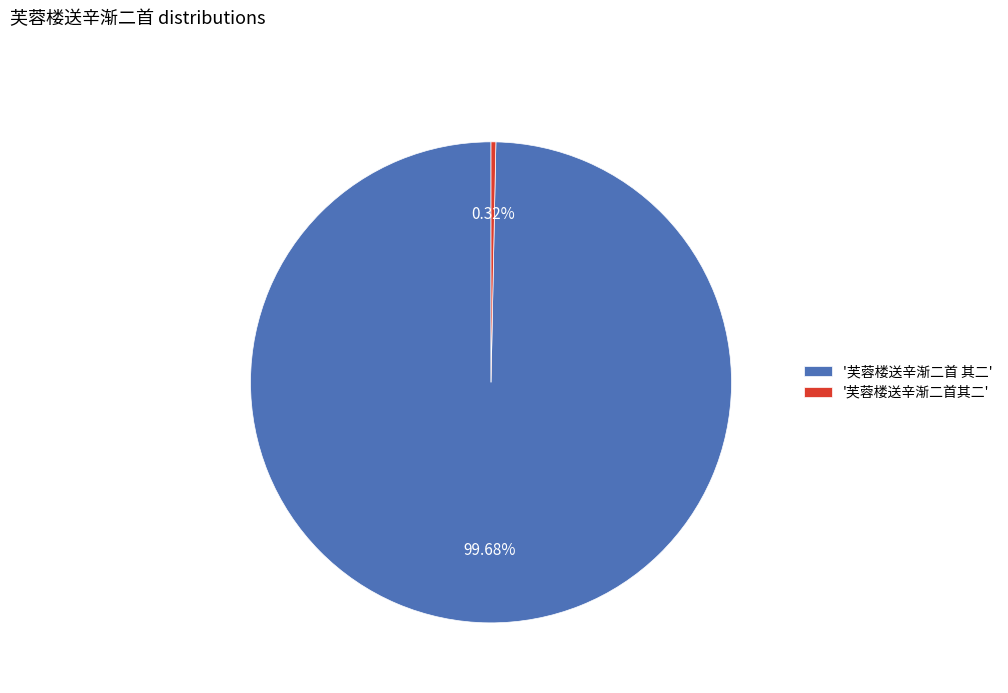

Does '芙蓉楼送辛渐二首 其二' account for over 50% of the chart?

Yes